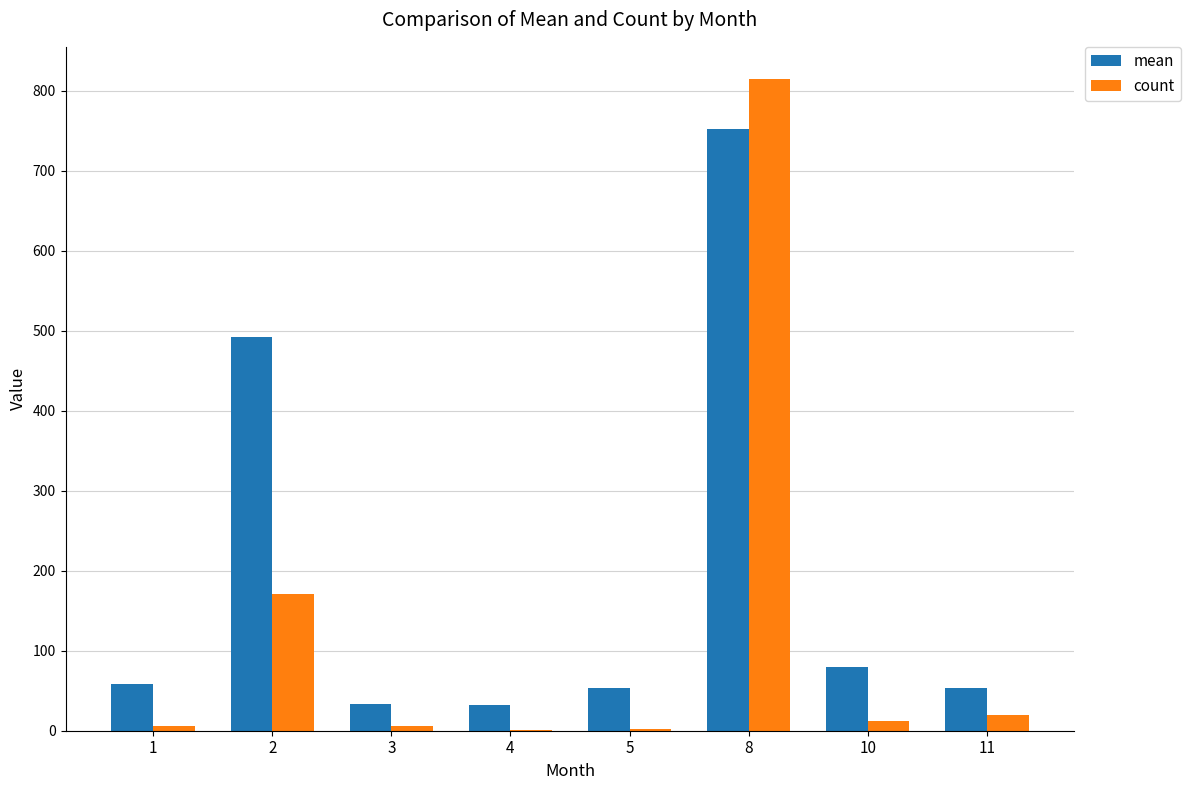

What is the highest value of the count series?

814.0